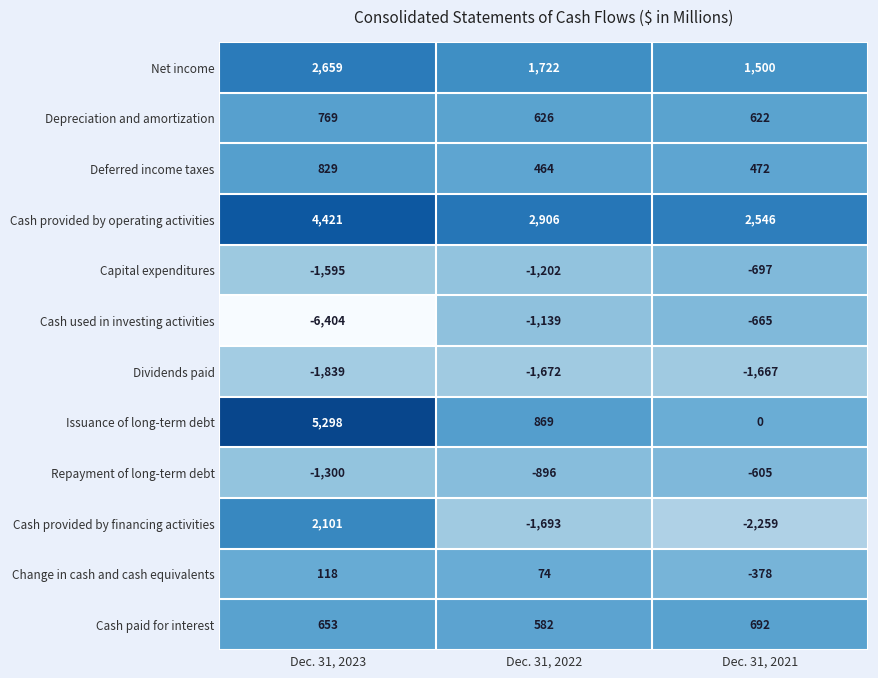

Which series has the largest range (max minus min)?

Cash used in investing activities